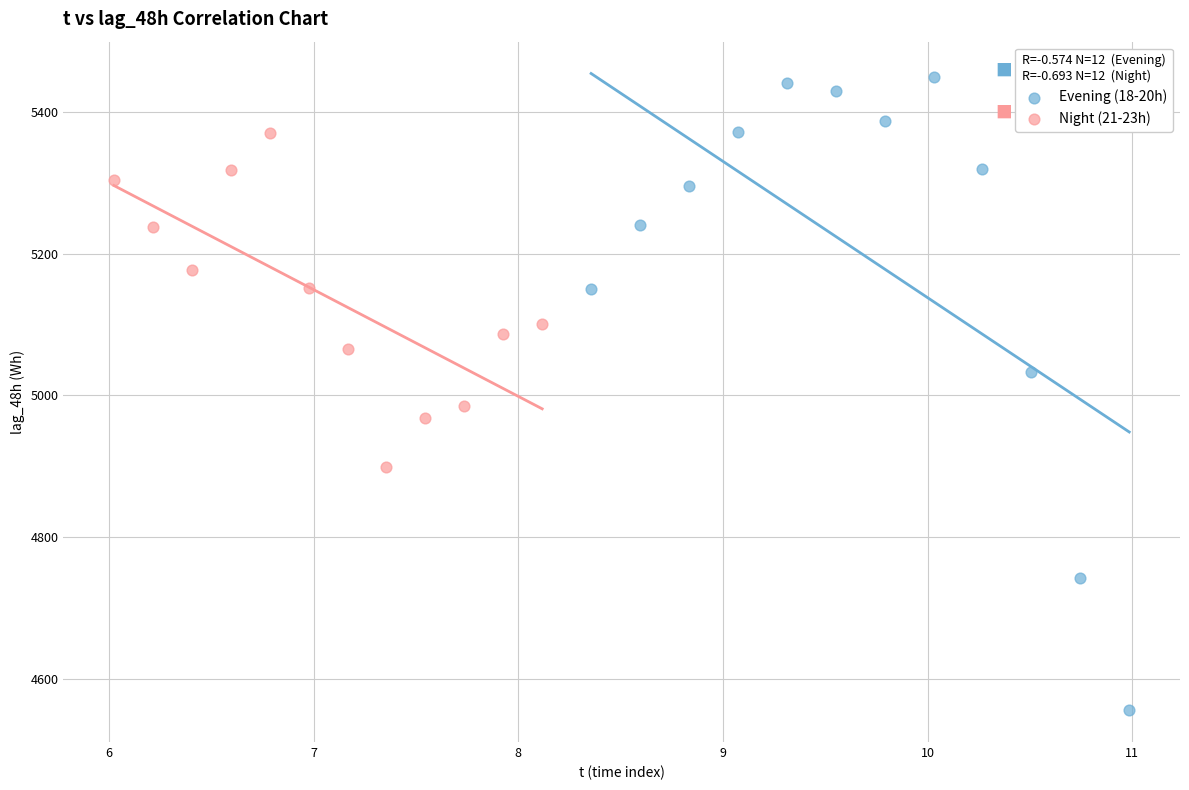

Which series reaches the maximum Y coordinate?

Evening (18-20h)